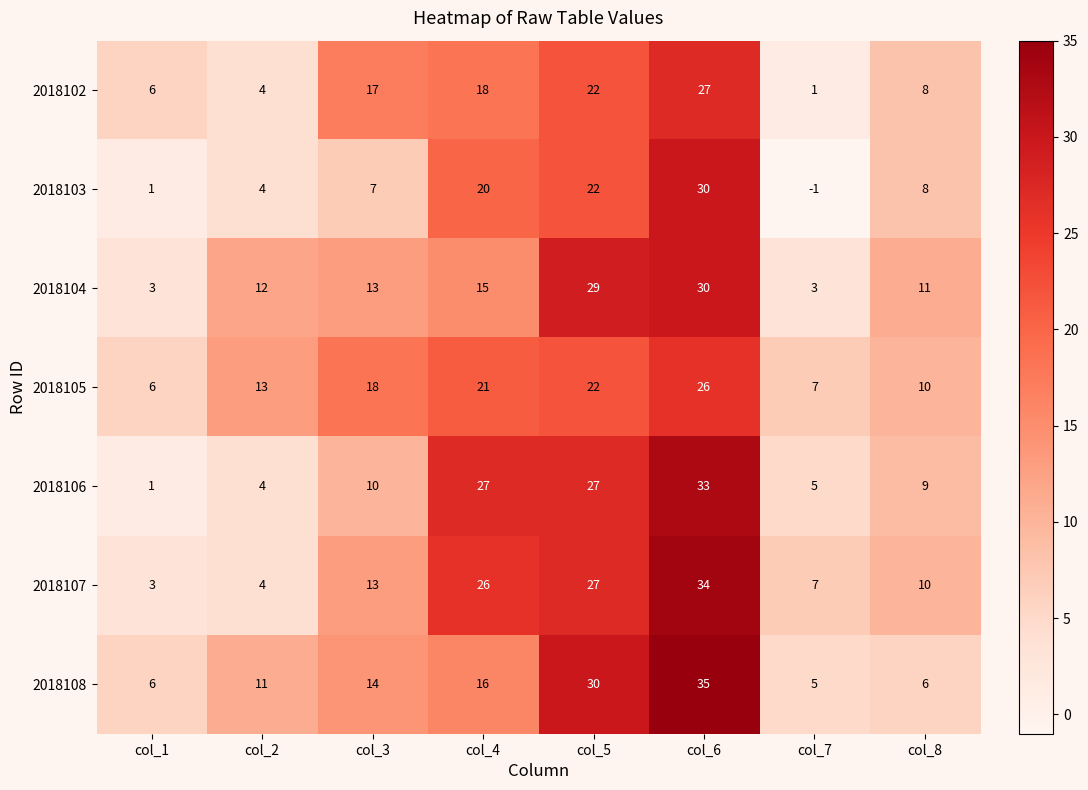

Count the number of categories in the chart.

8